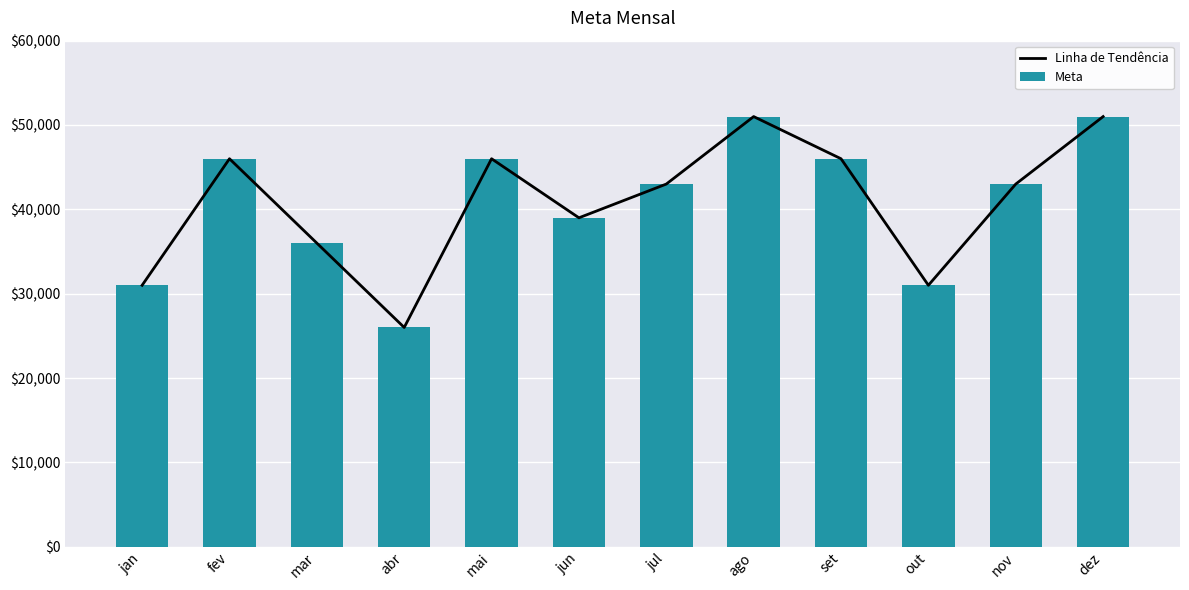

At how many categories does at least one series exceed 40930?

7